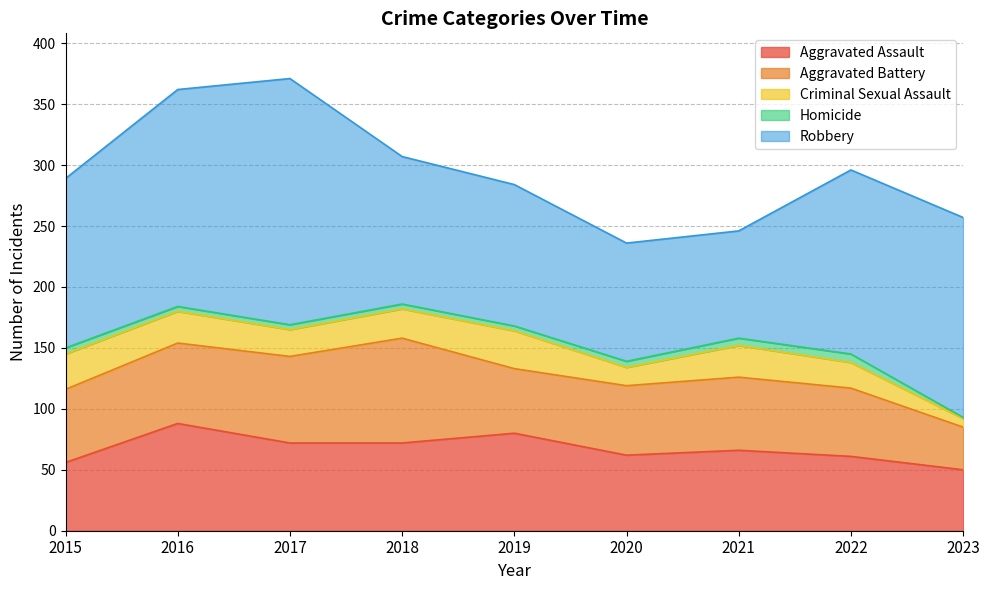

Is it true that Robbery equals 77 at 2019?

False